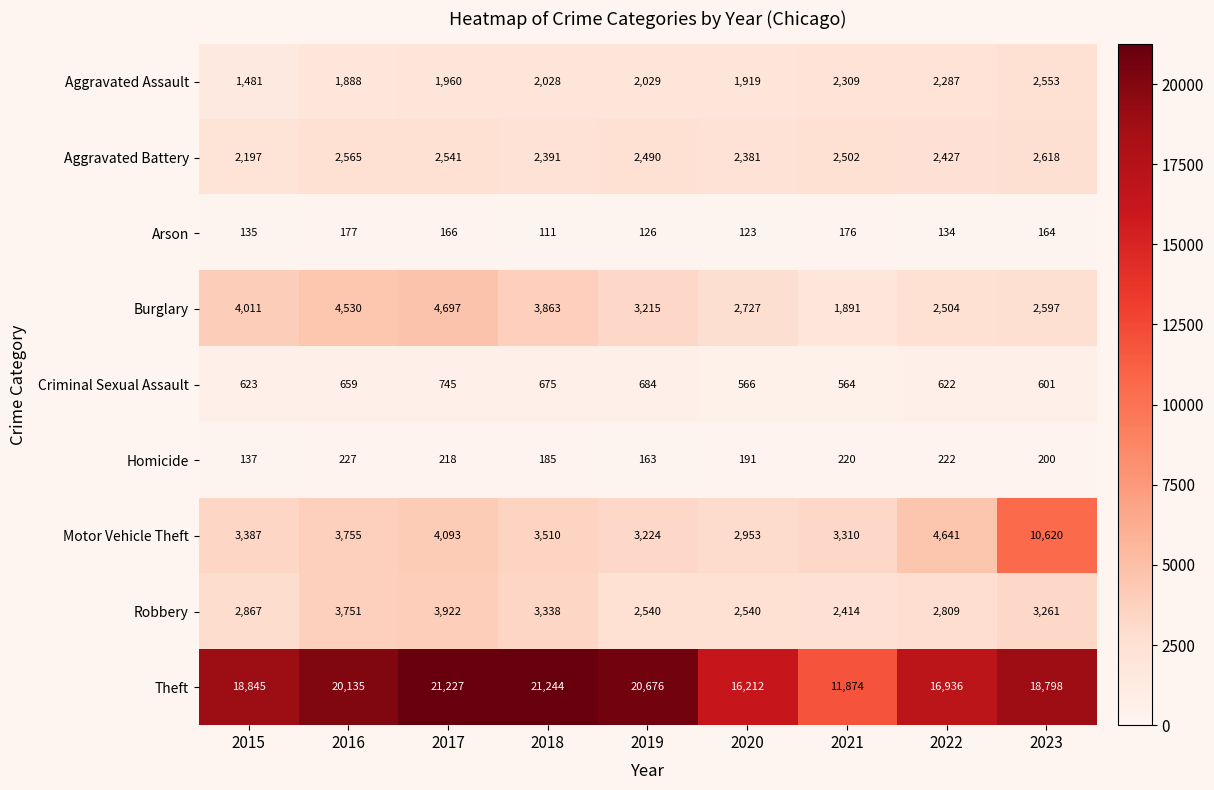

What is the smallest value displayed?

111